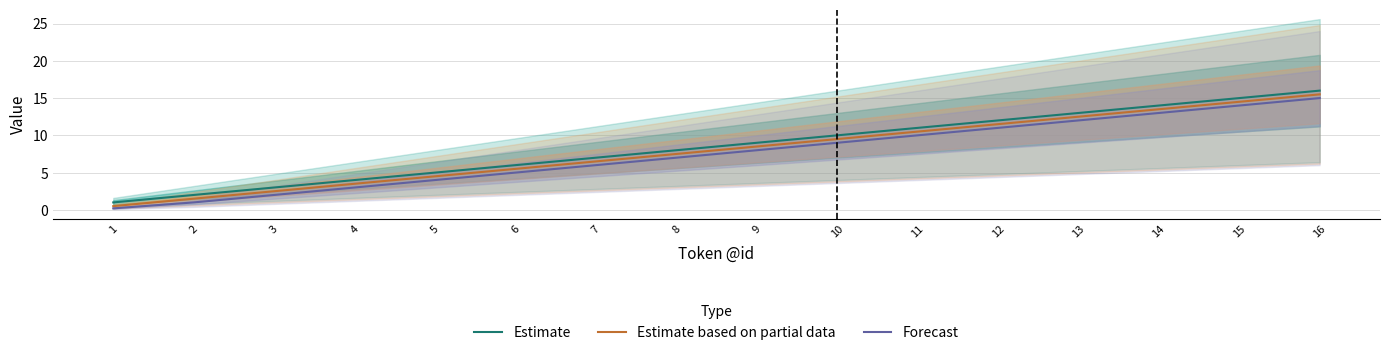

True or false: Estimate has a value of 11.0 at 11.

True